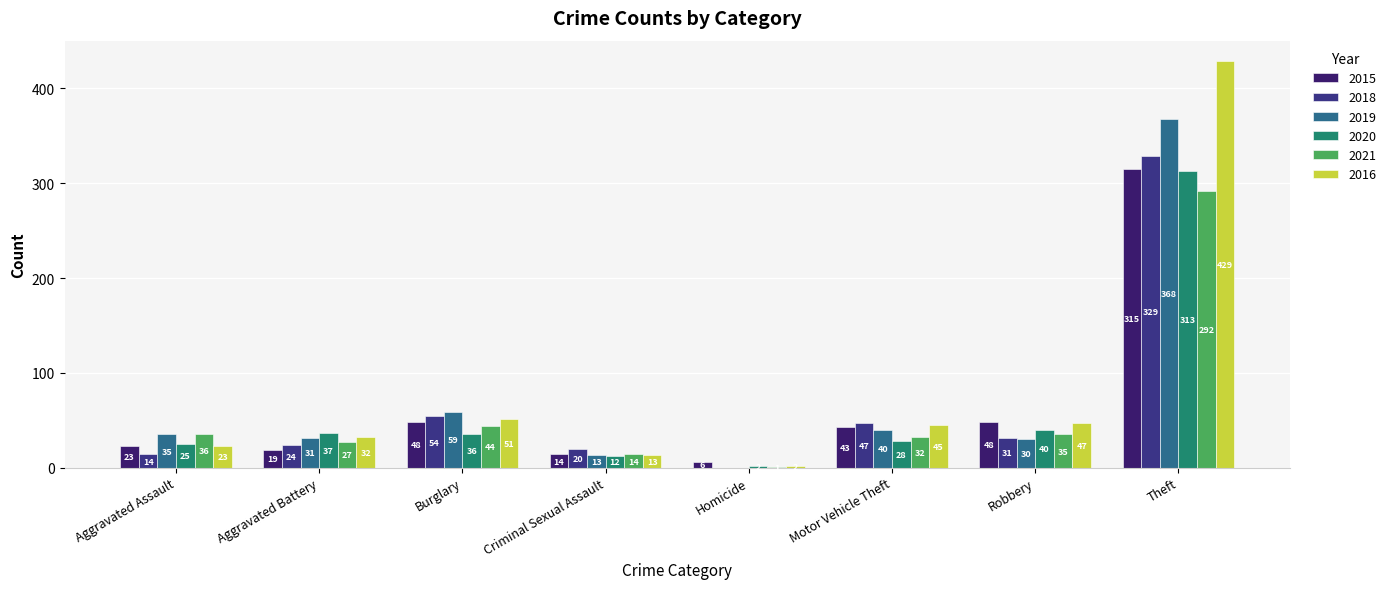

What is the value of the 2015 bar at the 4th from the left?

14